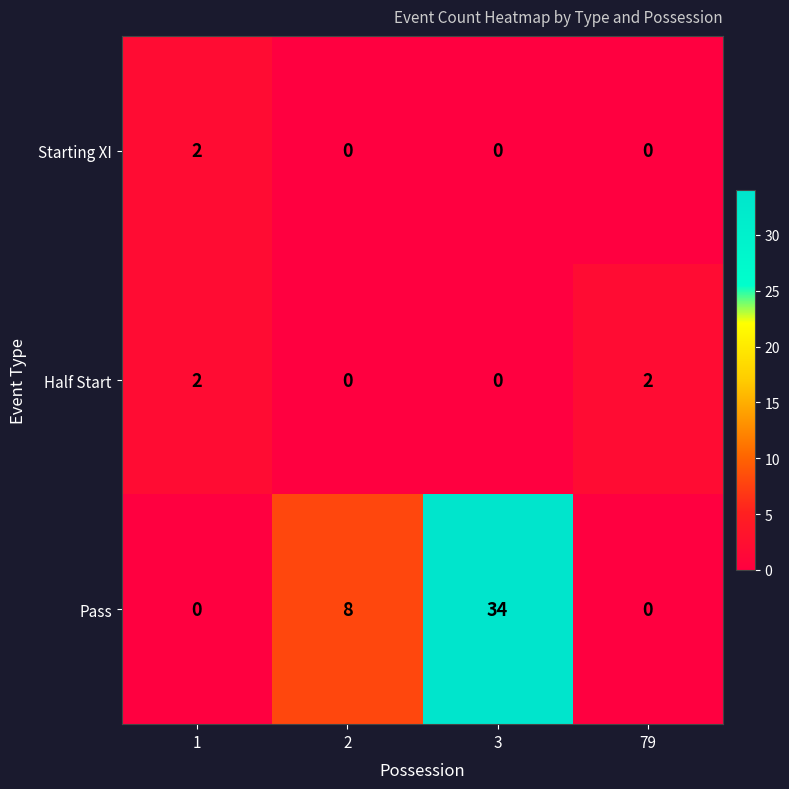

The value of Starting XI at 79 is 0. True or false?

True